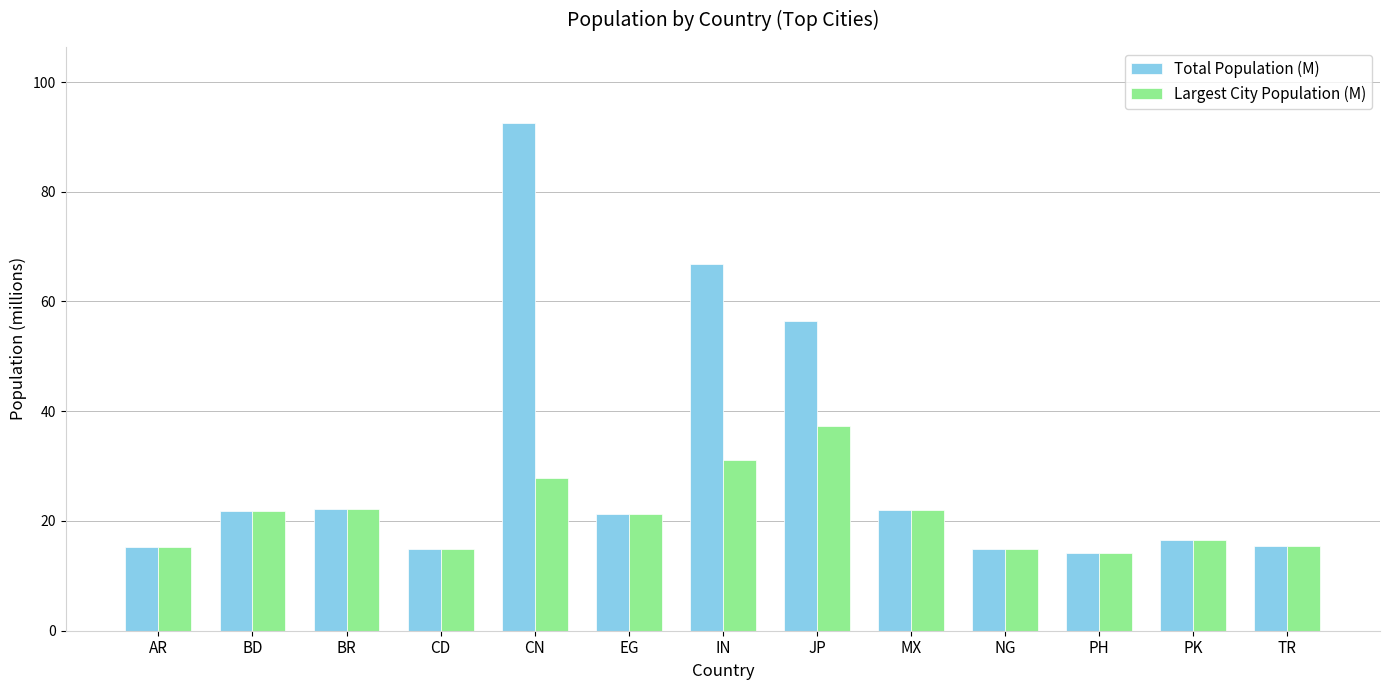

How many bars are there in total?

26